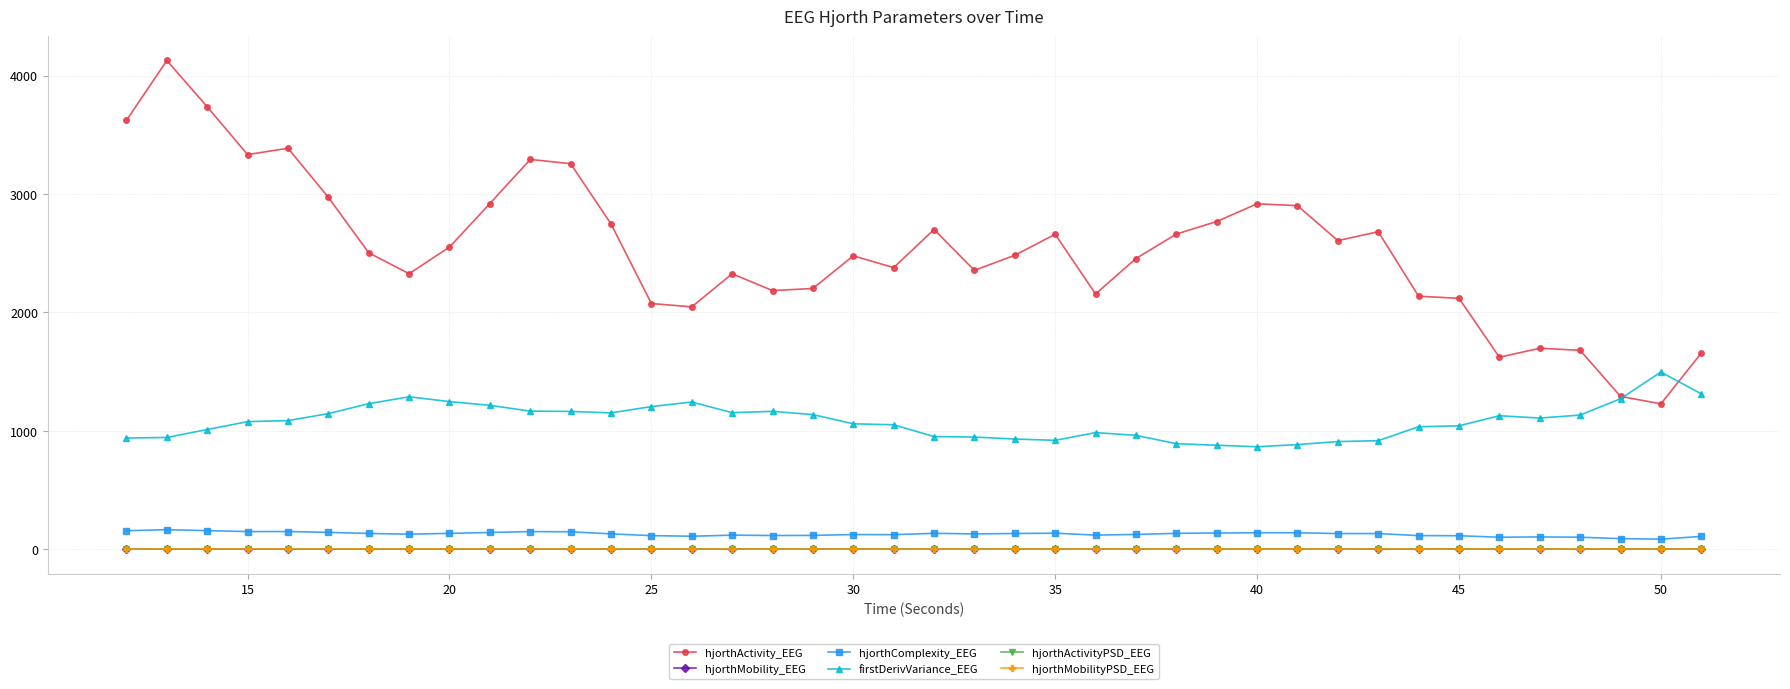

True or false: hjorthActivityPSD_EEG has more than 2 interior local peaks.

True